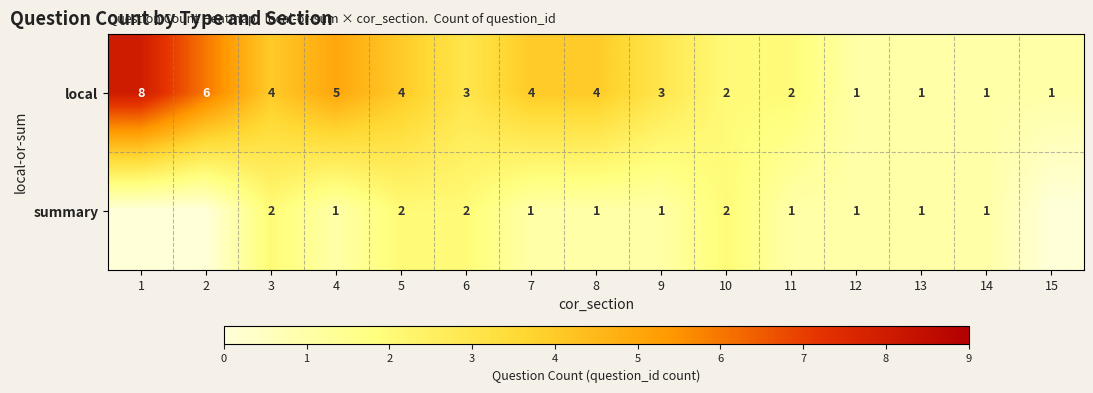

What is the total value across all series at 4?

6